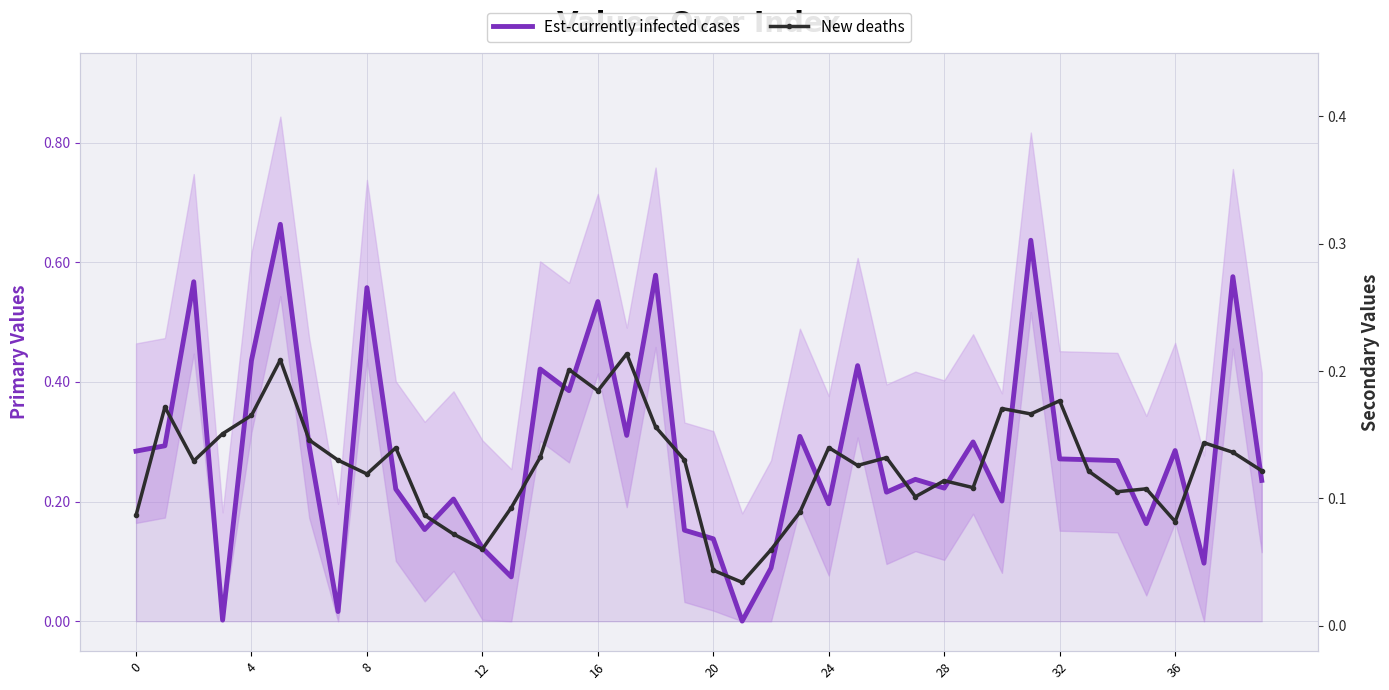

Which series changed the most between 24 and 32?

Est-currently infected cases